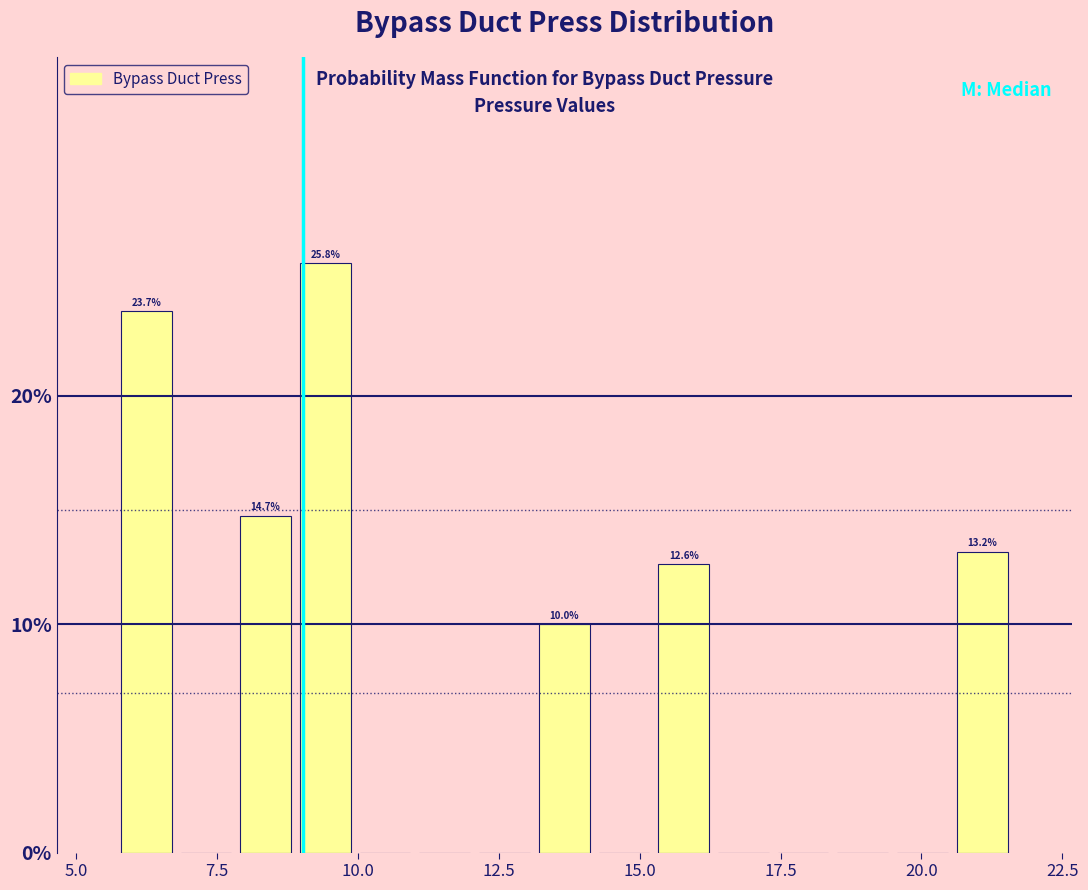

Around what value on the x-axis is the tallest bar? Give the approximate position of its centre, as read against the axis.

9.5